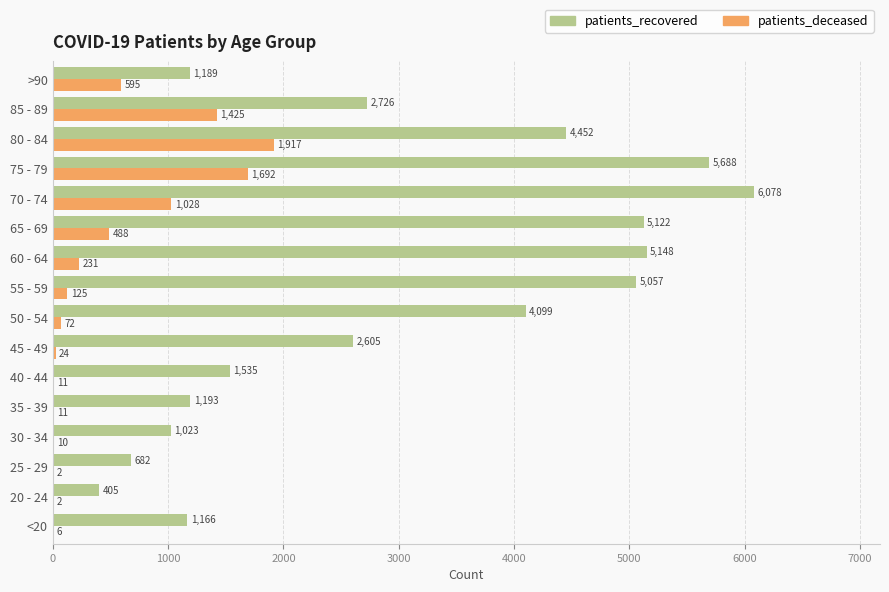

Which series has the largest range (max minus min)?

patients_recovered